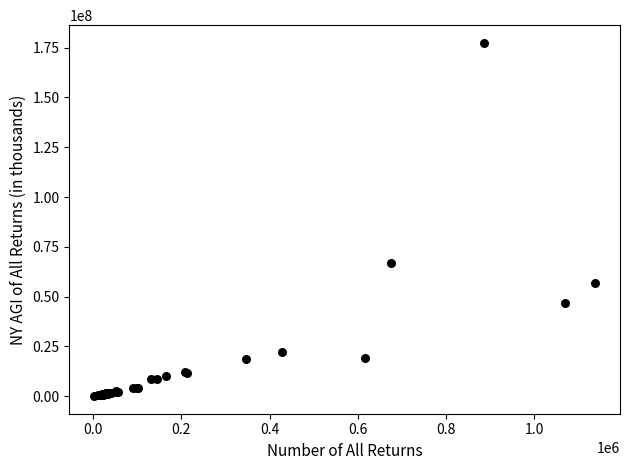

What Y value in the scatter plot is closest to 88764746?

66795320.9